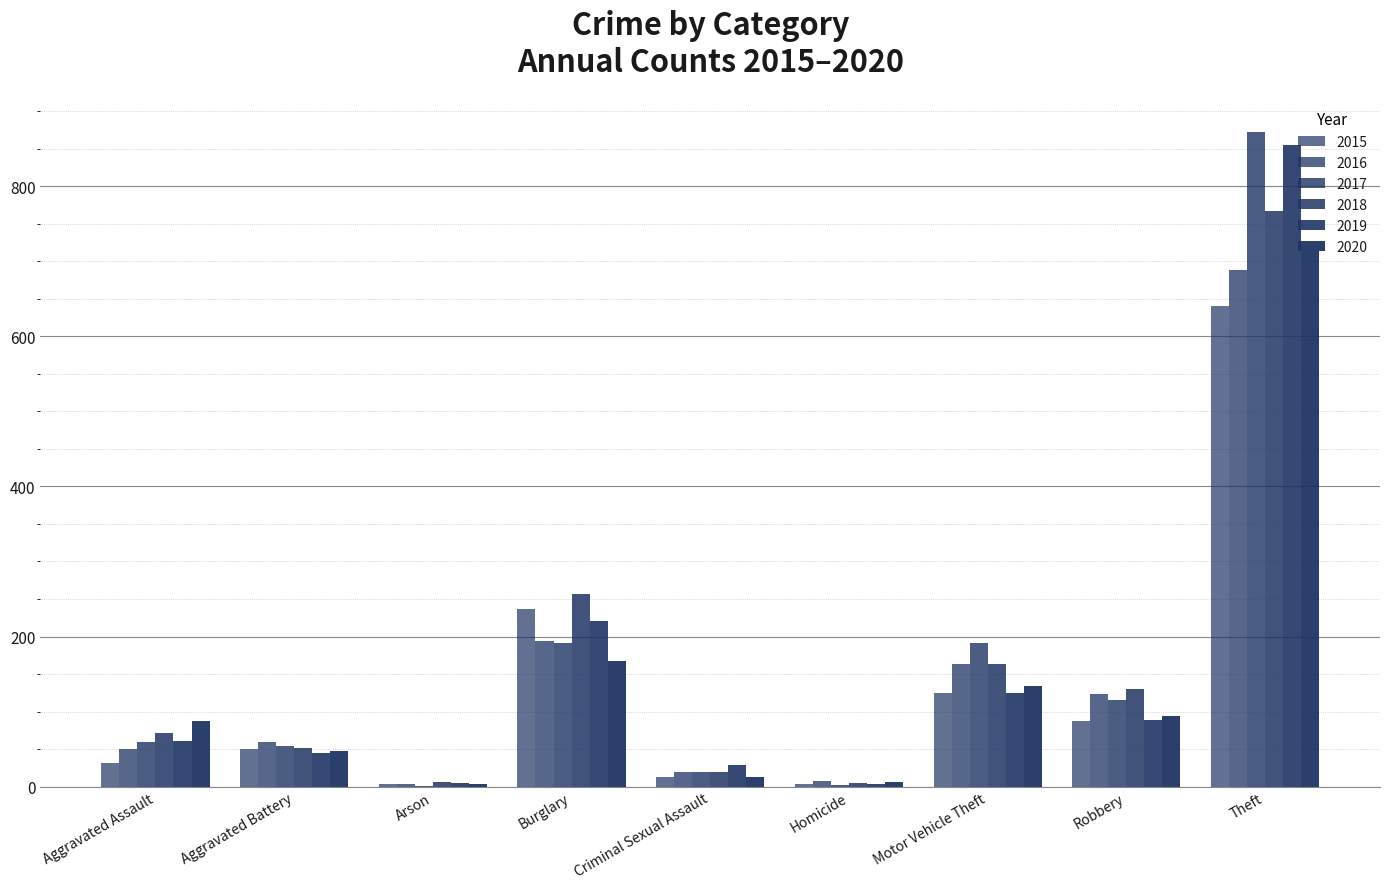

At which label does 2019 first exceed 61?

Burglary